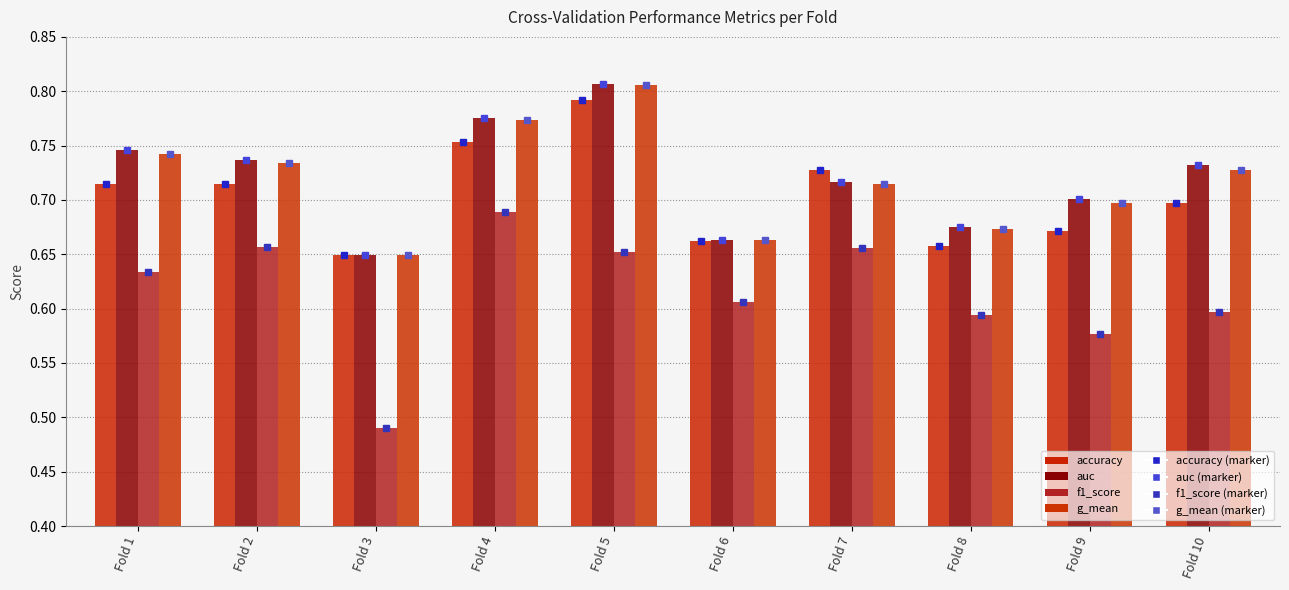

Is it true that auc equals 0.8 at Fold 5?

True